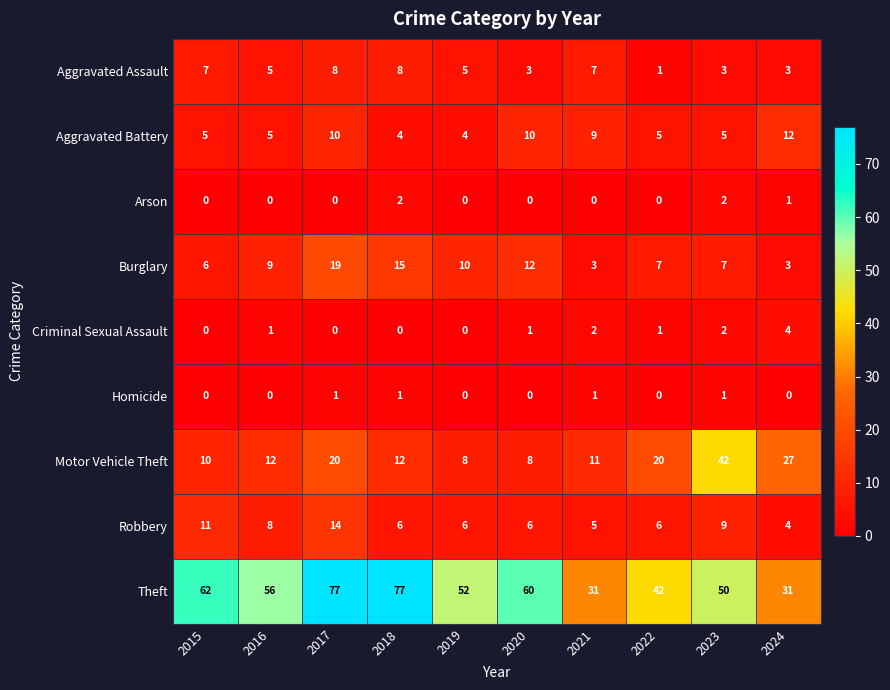

Which series has the largest range (max minus min)?

Theft